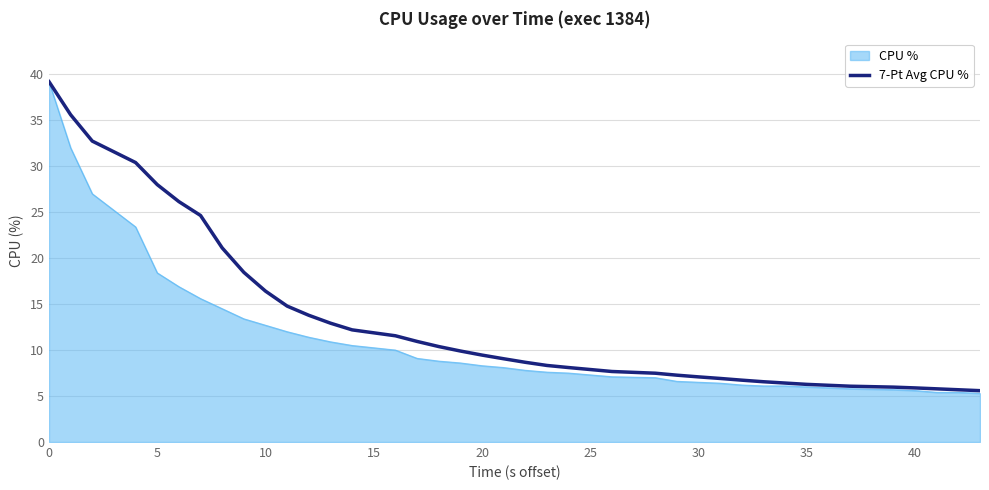

Which series has the largest range (max minus min)?

CPU %